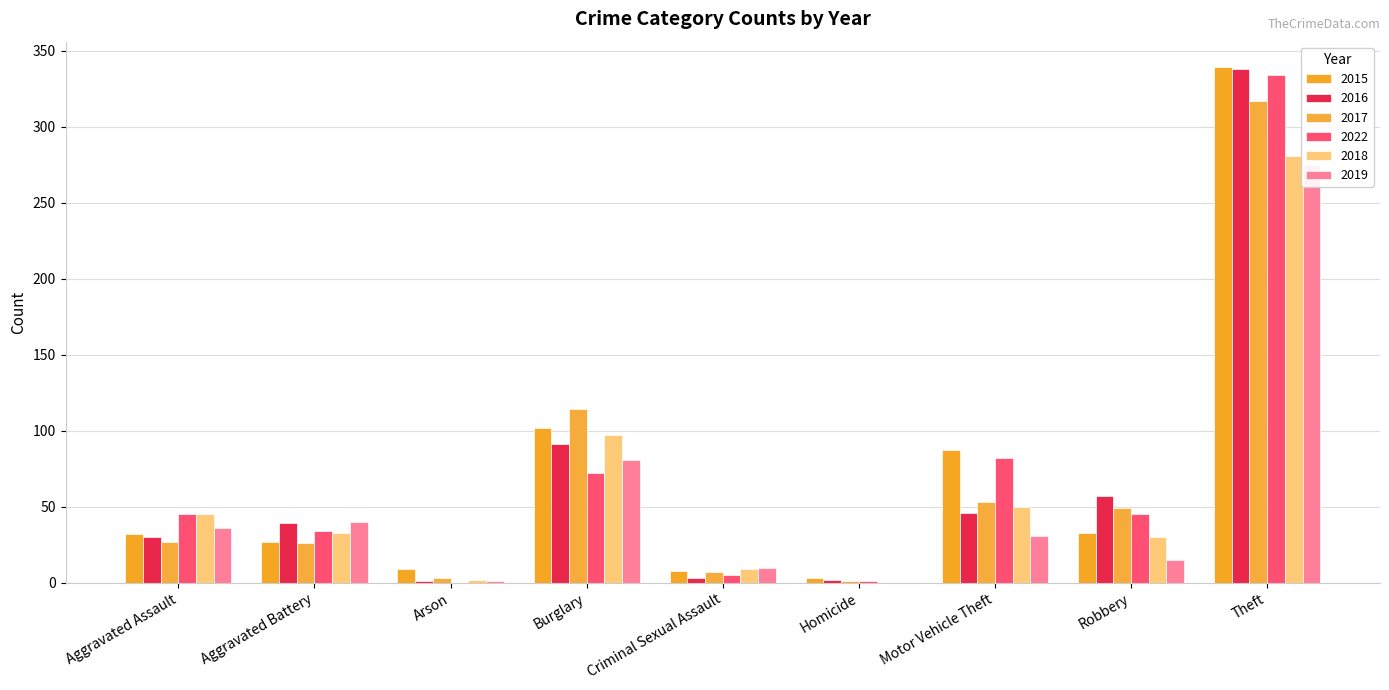

How many bars are there in total?

54